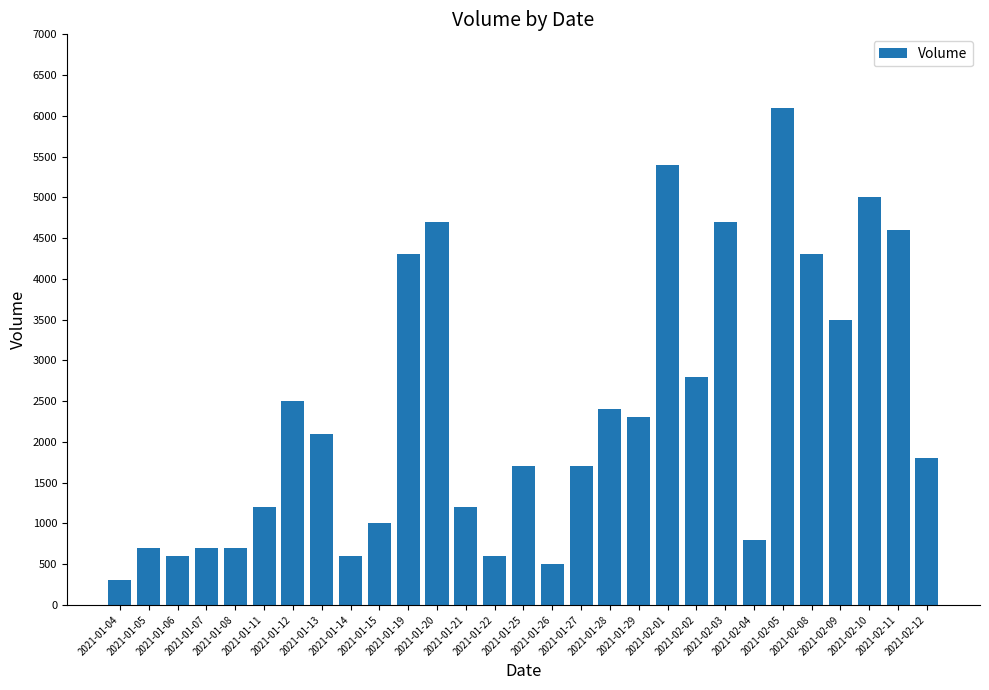

The chart shows a value of 5000 at 2021-02-10. True or false?

True